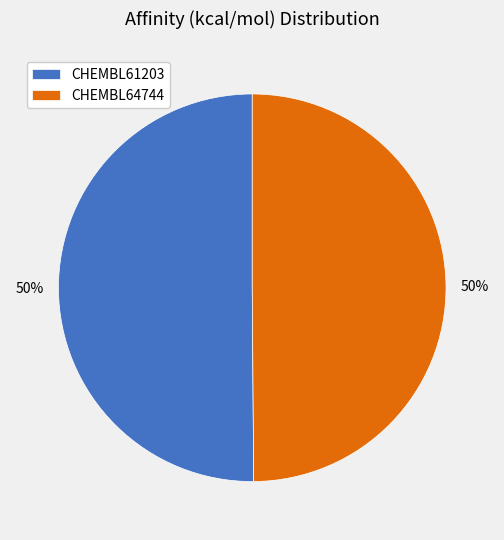

How many slices are in this pie chart?

2